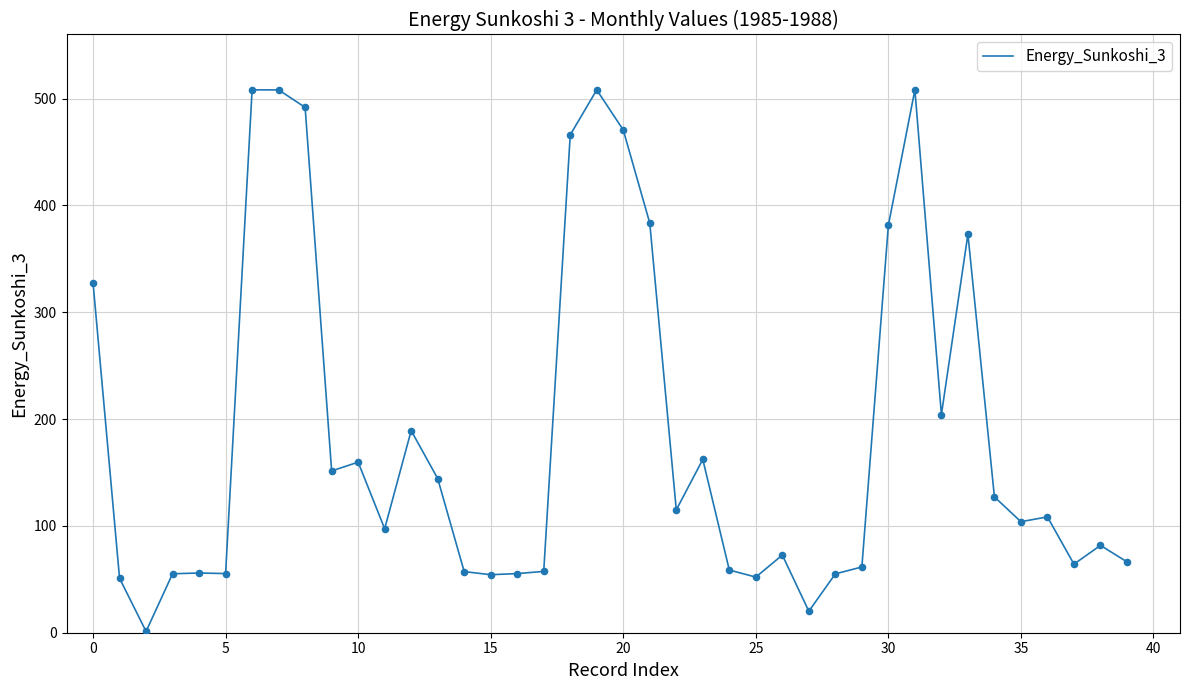

What is the maximum value shown in the chart?

508.2